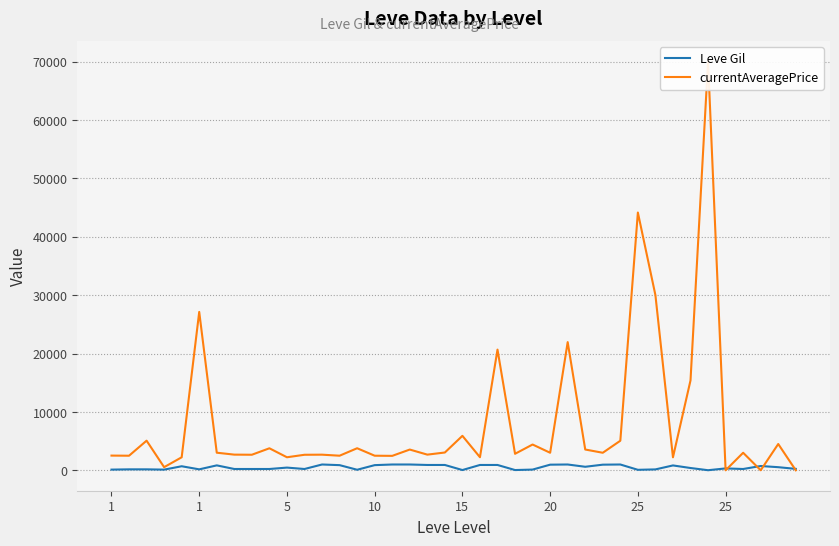

True or false: currentAveragePrice has a value of 10810 at 1.

False